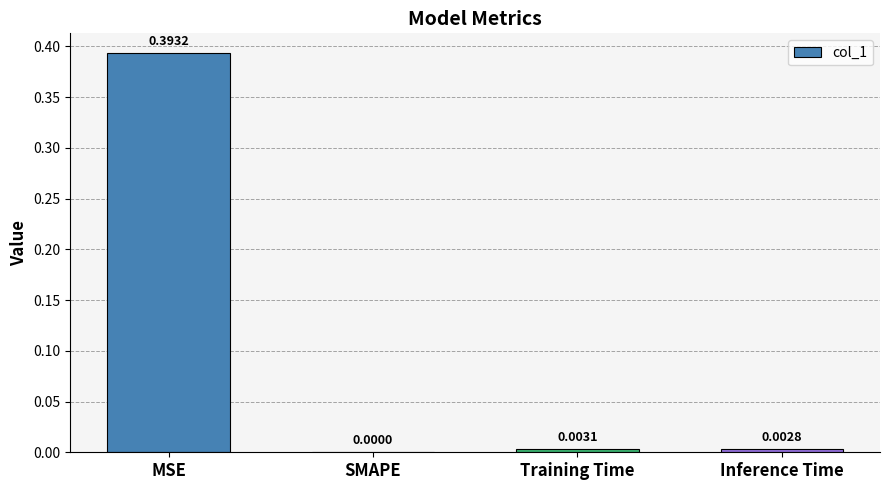

What is the change in value from MSE to Training Time?

-0.4